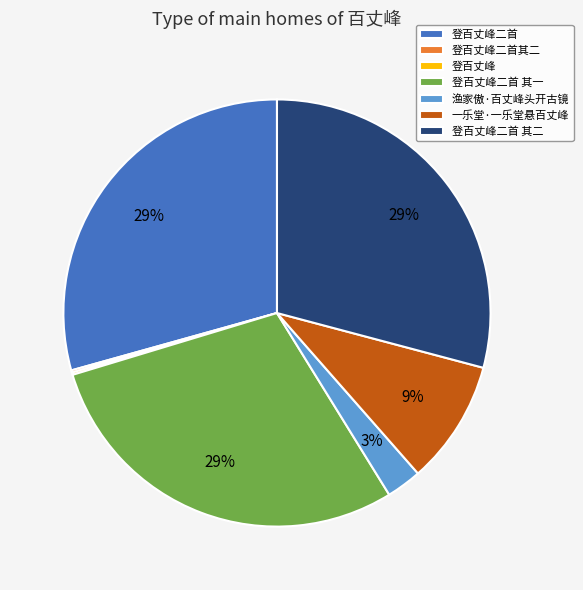

The 渔家傲·百丈峰头开古镜 slice represents 3% of the pie. True or false?

True